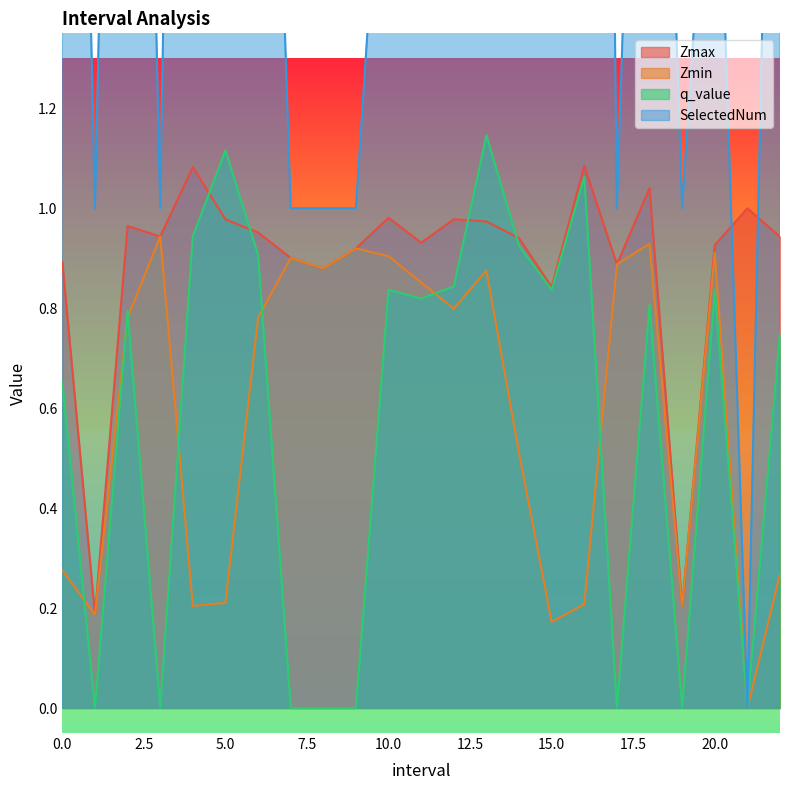

At how many categories does at least one series exceed 3?

7